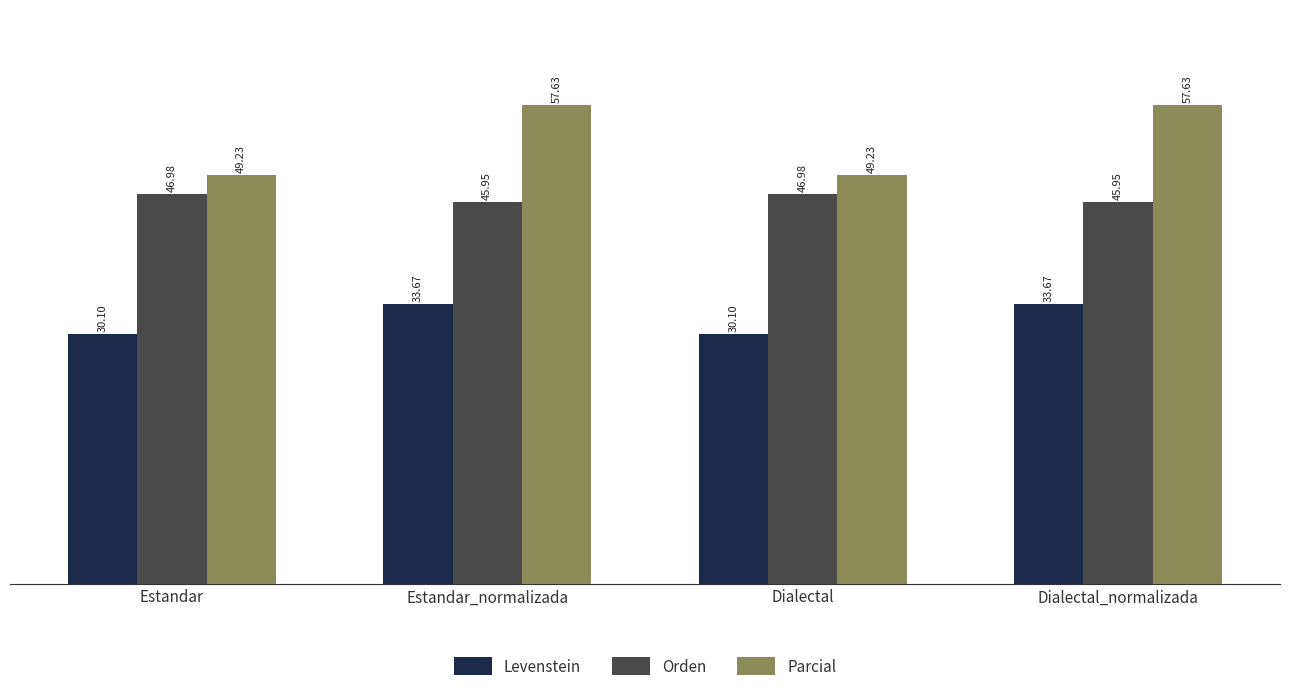

Which series has the largest total across all categories?

Parcial